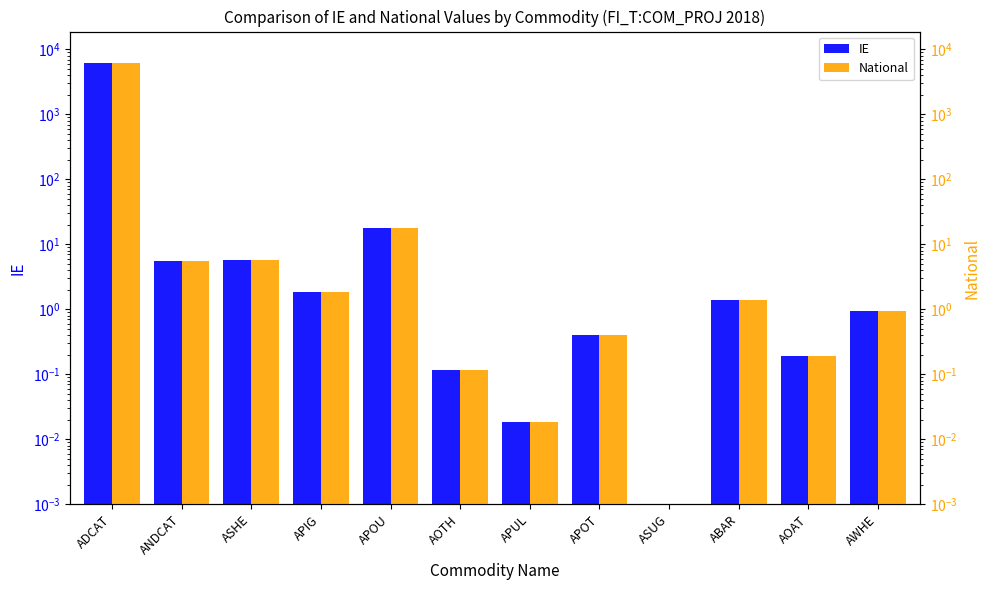

How many data points does each series have?

12